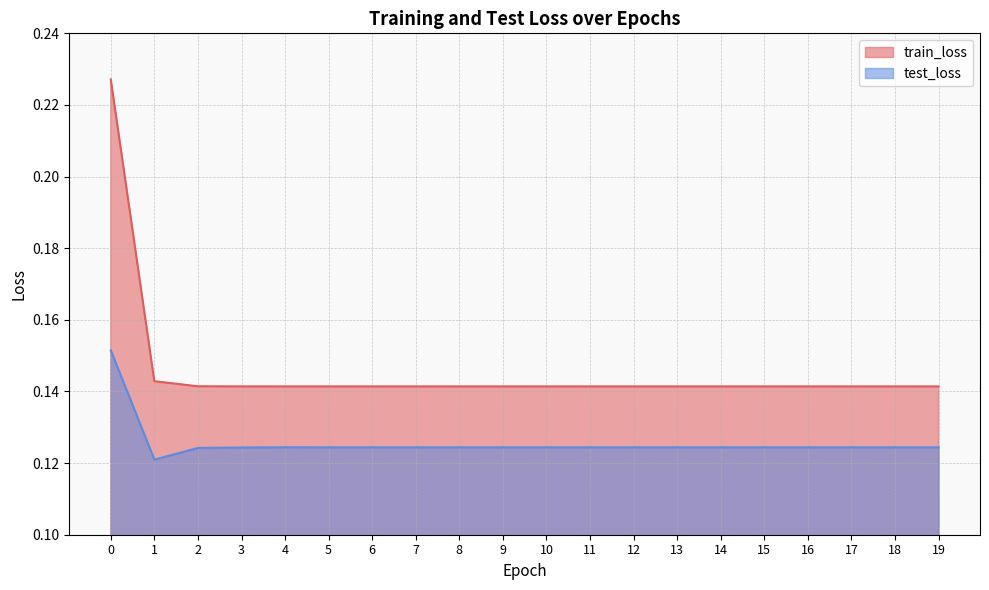

How many lines are shown in the chart?

2